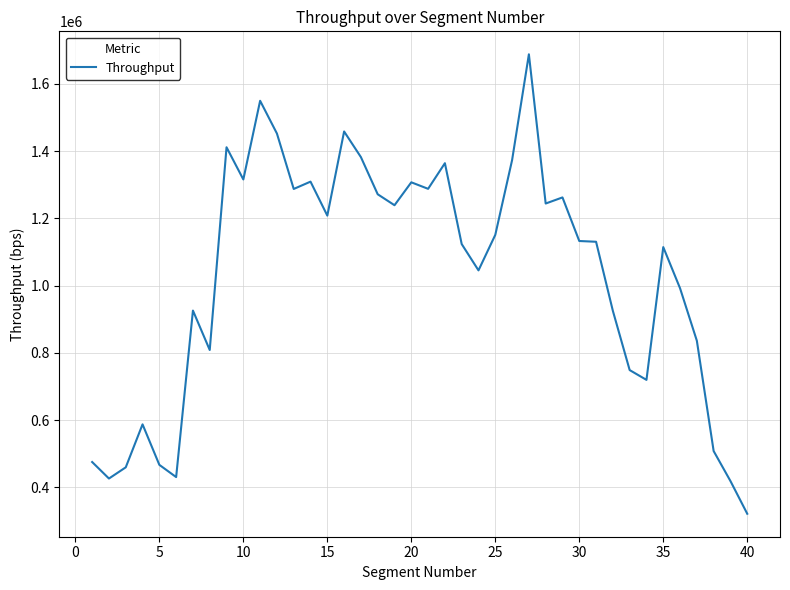

Does the chart display data point markers on the line(s)?

No